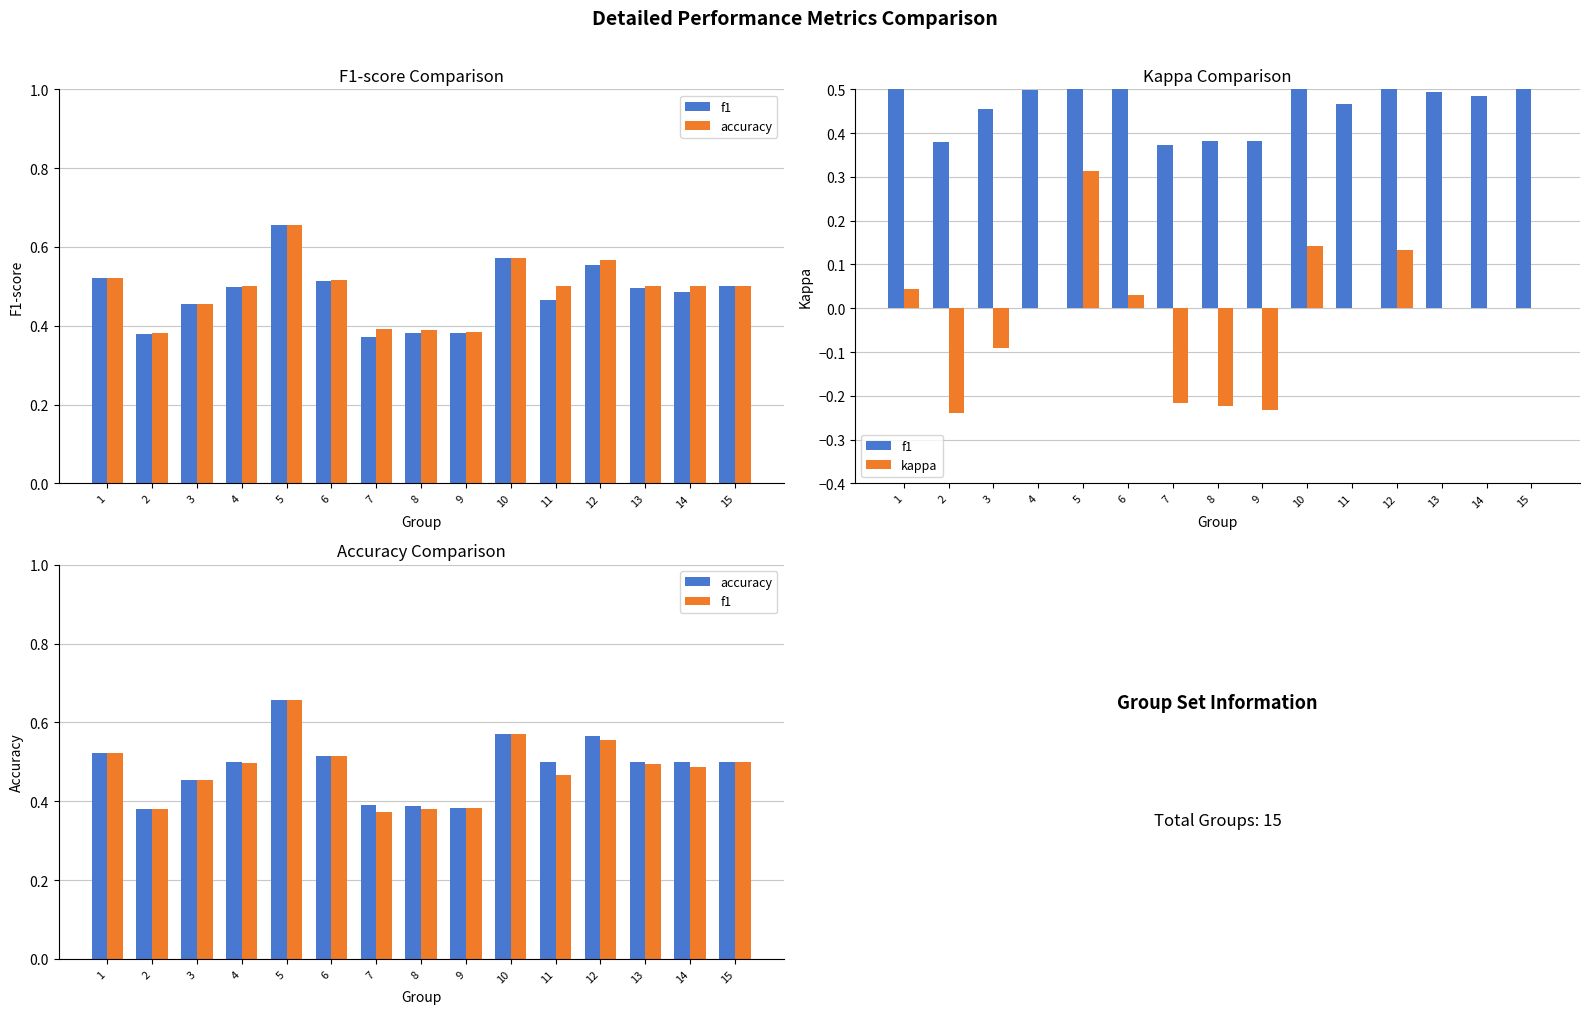

At how many categories does at least one series exceed 0?

15